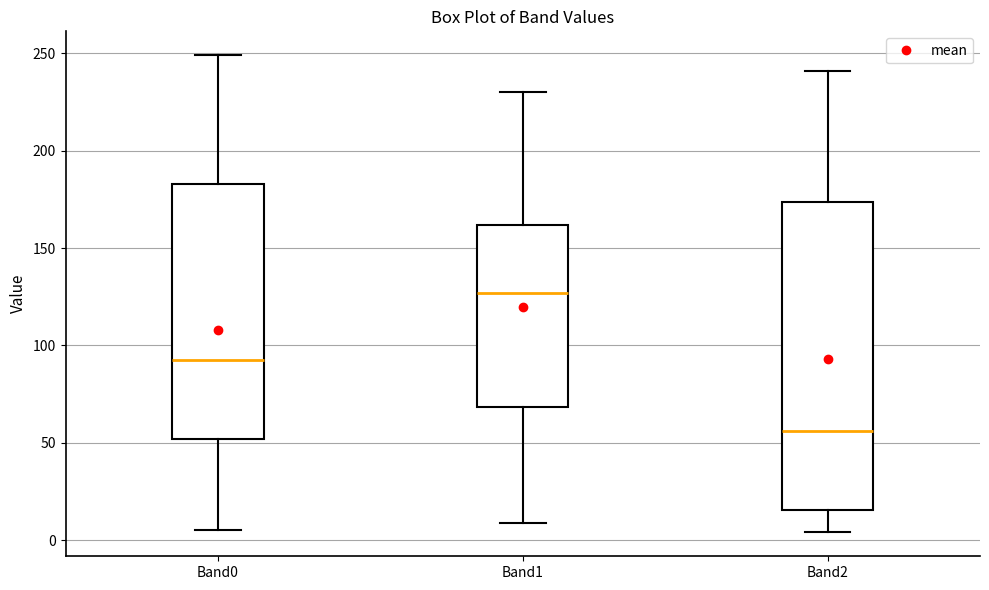

Which box has the lowest median line?

Band2